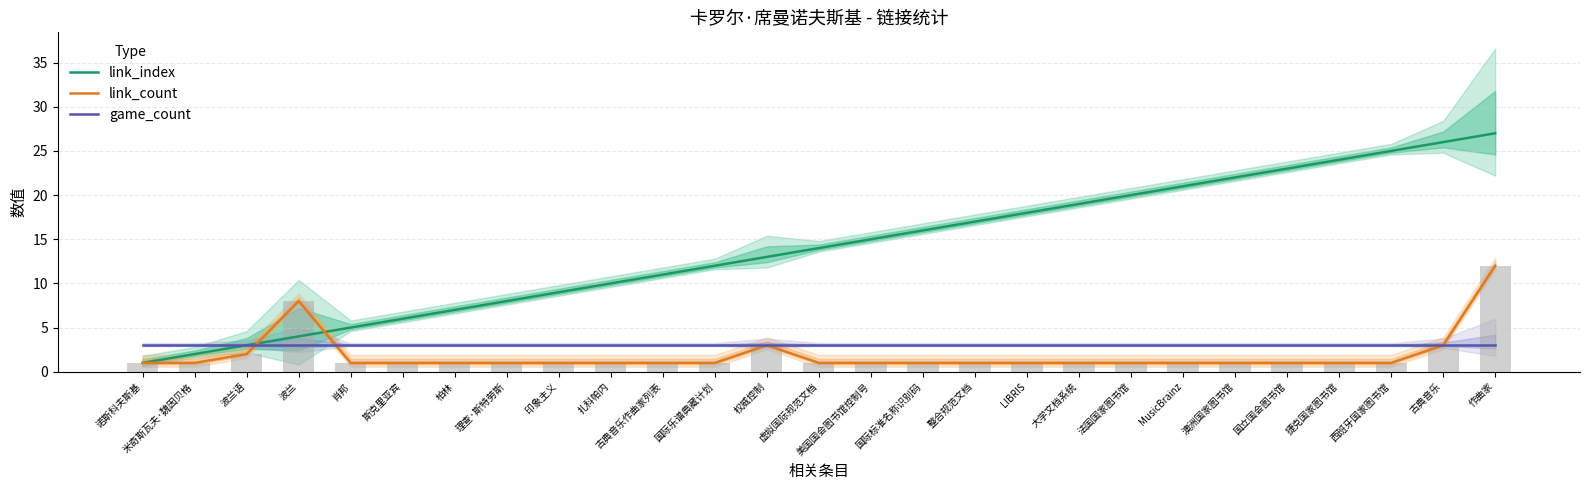

Which series has the largest total across all categories?

link_index